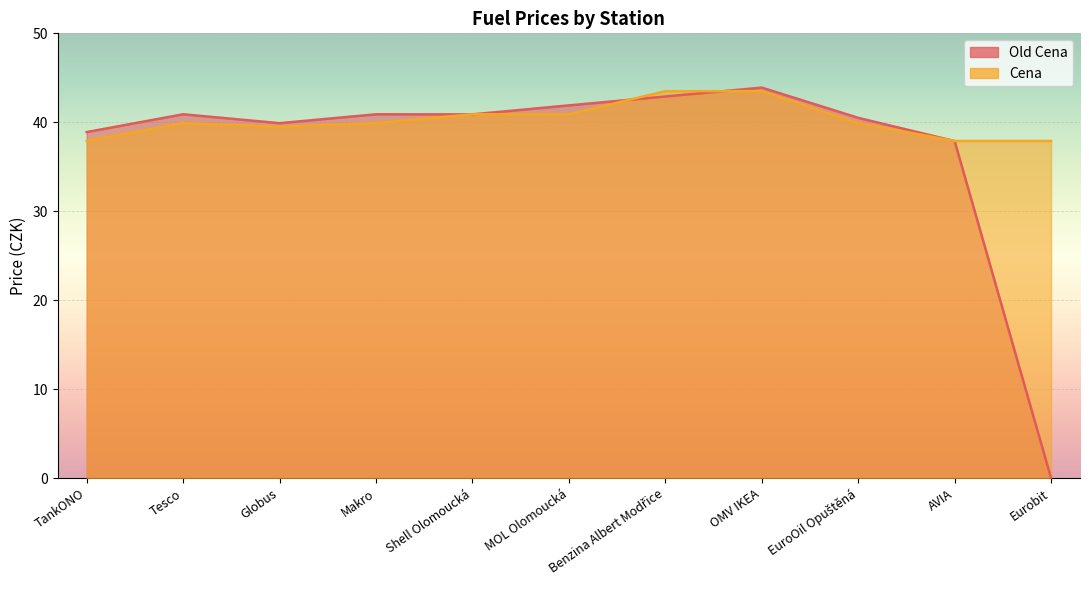

At which label is Cena closest to 40?

Tesco